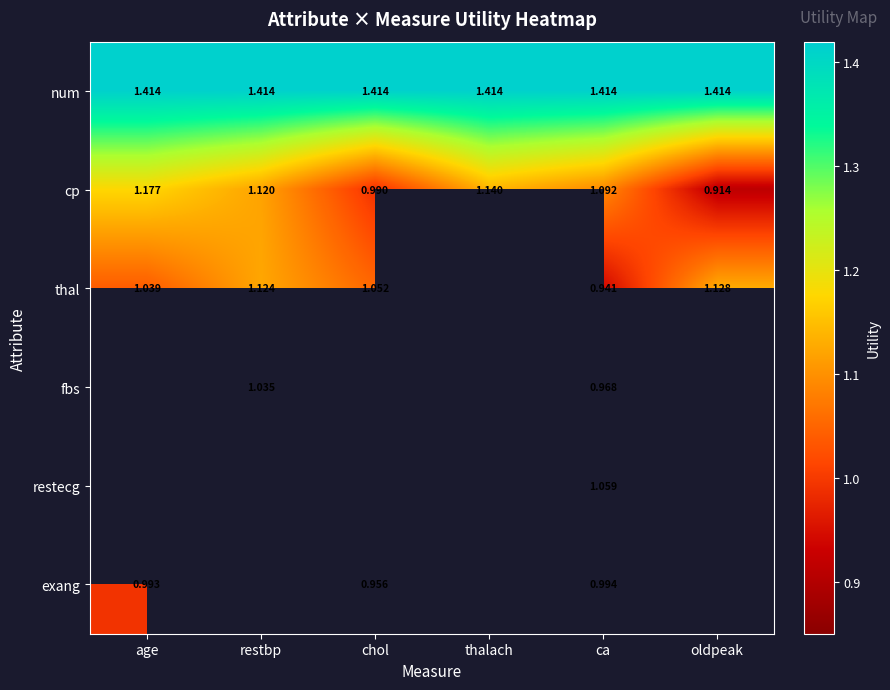

Is it true that cp equals 1.9 at ca?

False